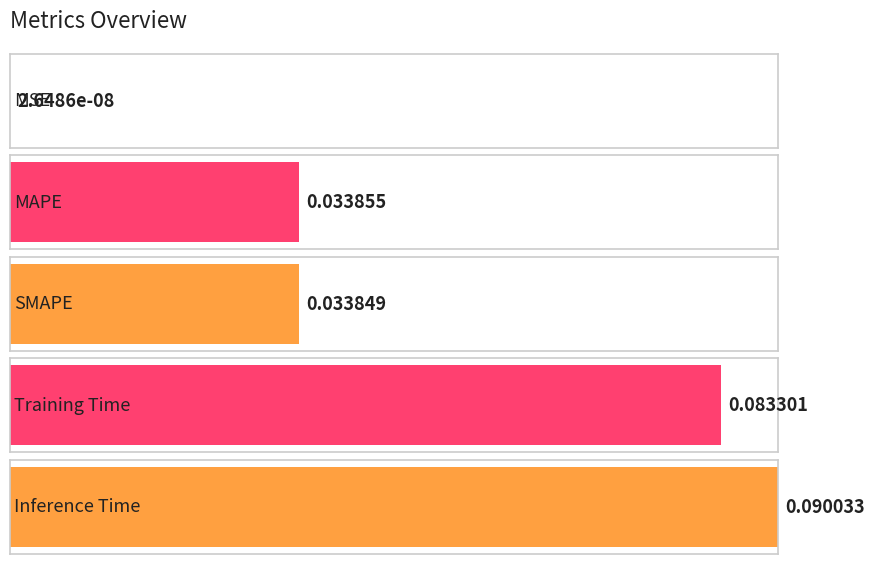

Which label corresponds to the smallest value in the chart?

MSE